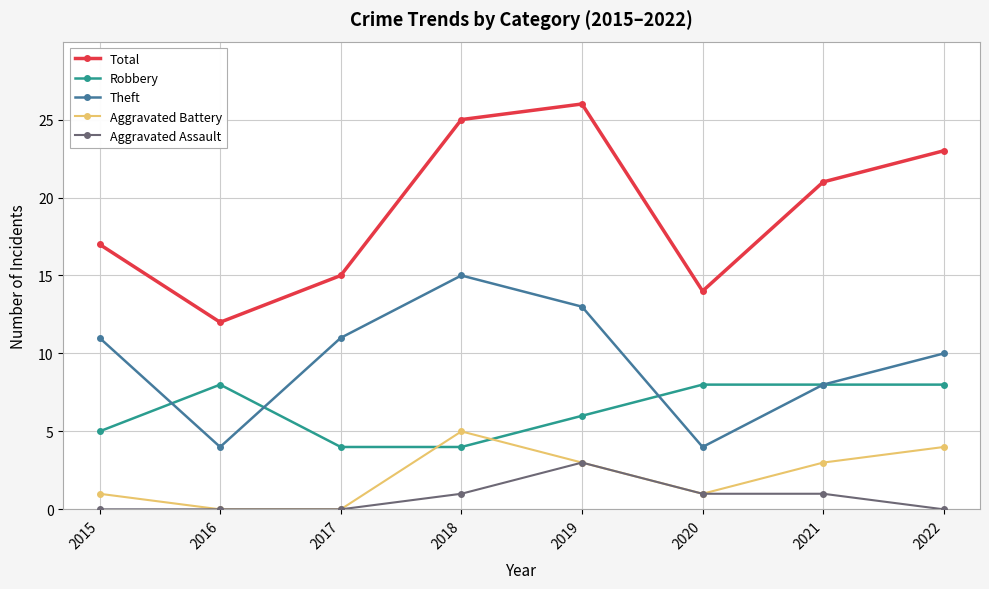

List the series in order of their peak value, highest first.

Total, Theft, Robbery, Aggravated Battery, Aggravated Assault